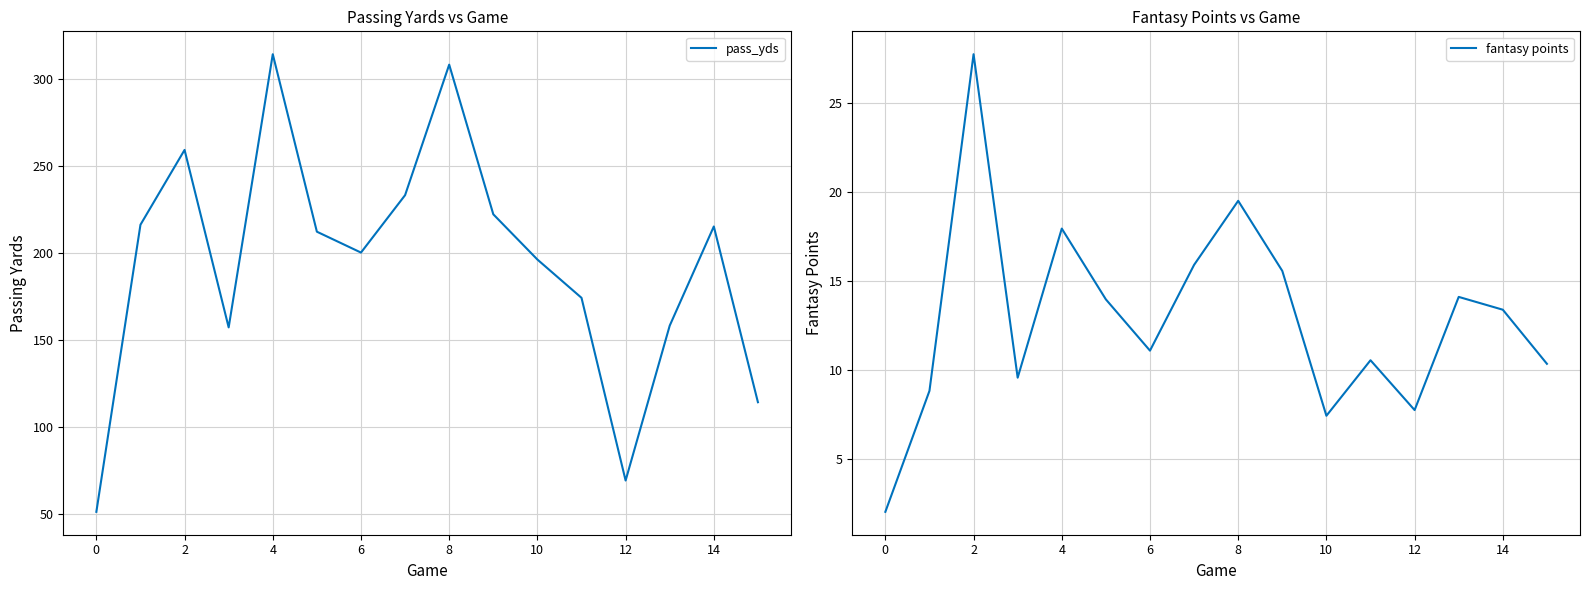

True or false: pass_yds and fantasy points cross at least once.

False